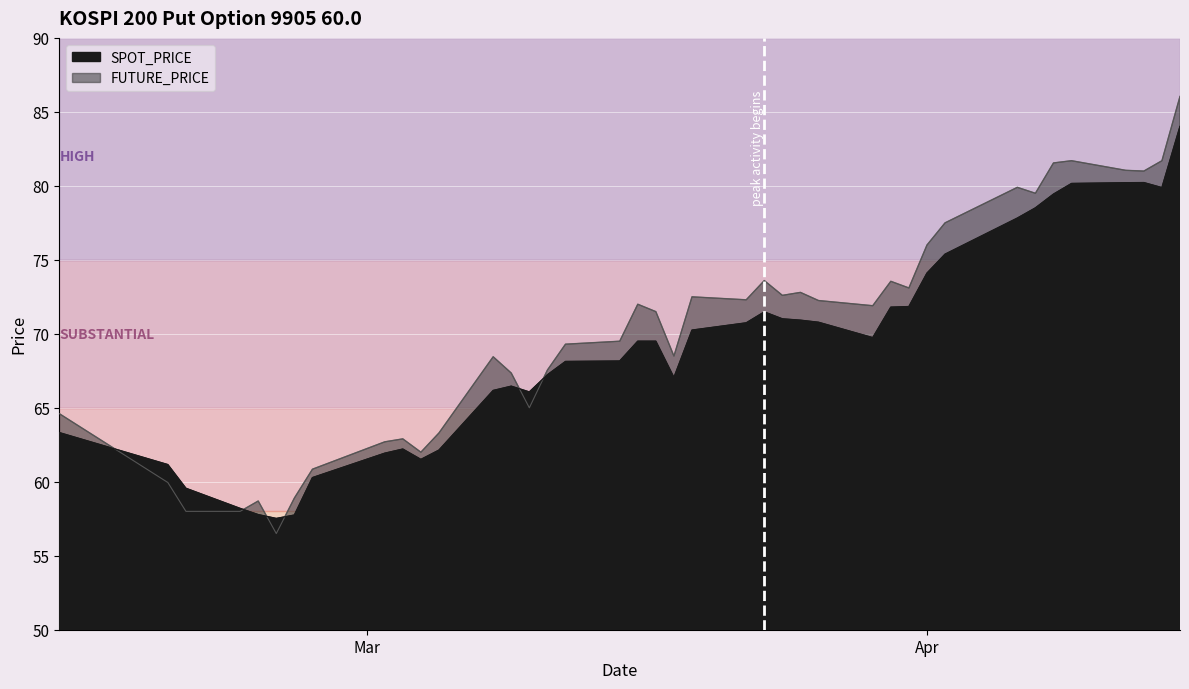

Reading right to left, transcribe all the data shown in this chart.

SPOT_PRICE: 84.0	79.9	80.2	80.2	80.2	79.4	78.5	77.8	75.4	74.1	71.8	71.8	69.7	70.8	70.9	71.0	71.5	70.7	70.2	67.0	69.5	69.5	68.2	68.1	67.2	66.1	66.5	66.2	62.1	61.5	62.2	61.9	60.3	57.8	57.5	57.8	58.2	59.6	61.2	63.3
FUTURE_PRICE: 86.0	81.7	81.0	81.0	81.7	81.5	79.5	79.9	77.5	76.0	73.1	73.5	71.9	72.2	72.8	72.6	73.6	72.3	72.5	68.5	71.5	72.0	69.5	69.3	67.5	65.0	67.3	68.5	63.3	62.0	62.9	62.7	60.9	58.9	56.5	58.7	58.0	58.0	60.0	64.6